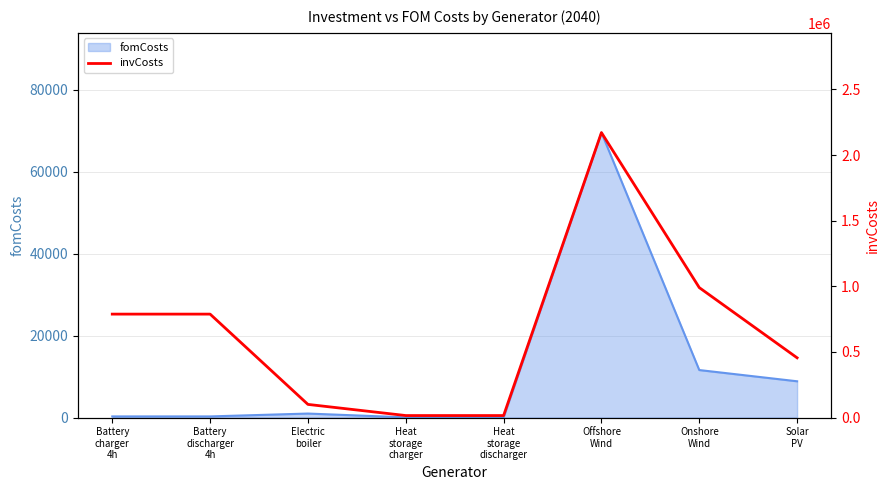

What is the maximum value for fomCosts?

69575